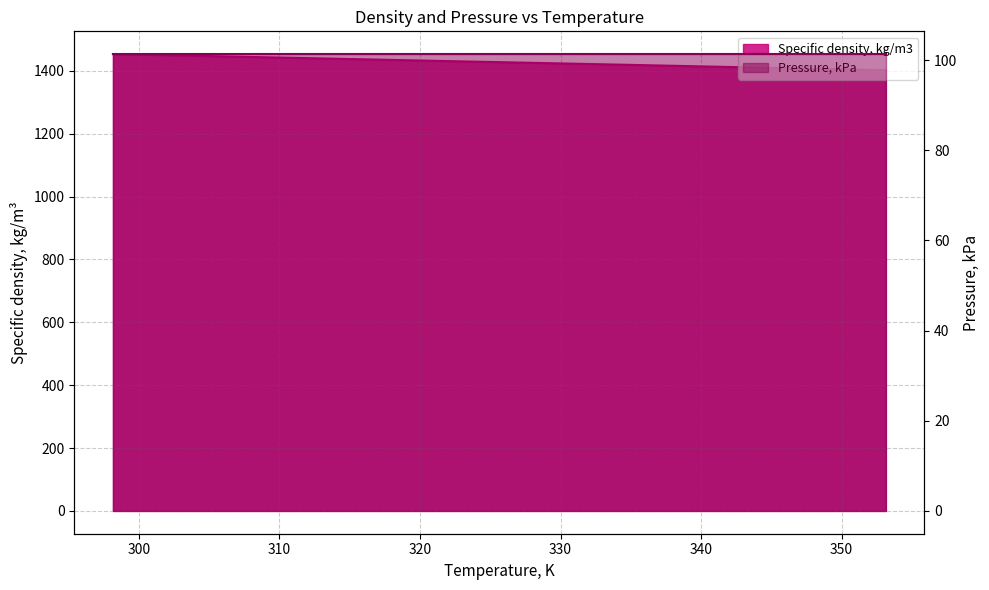

What is the change in value from 298.15 to 333.15?

-32.3